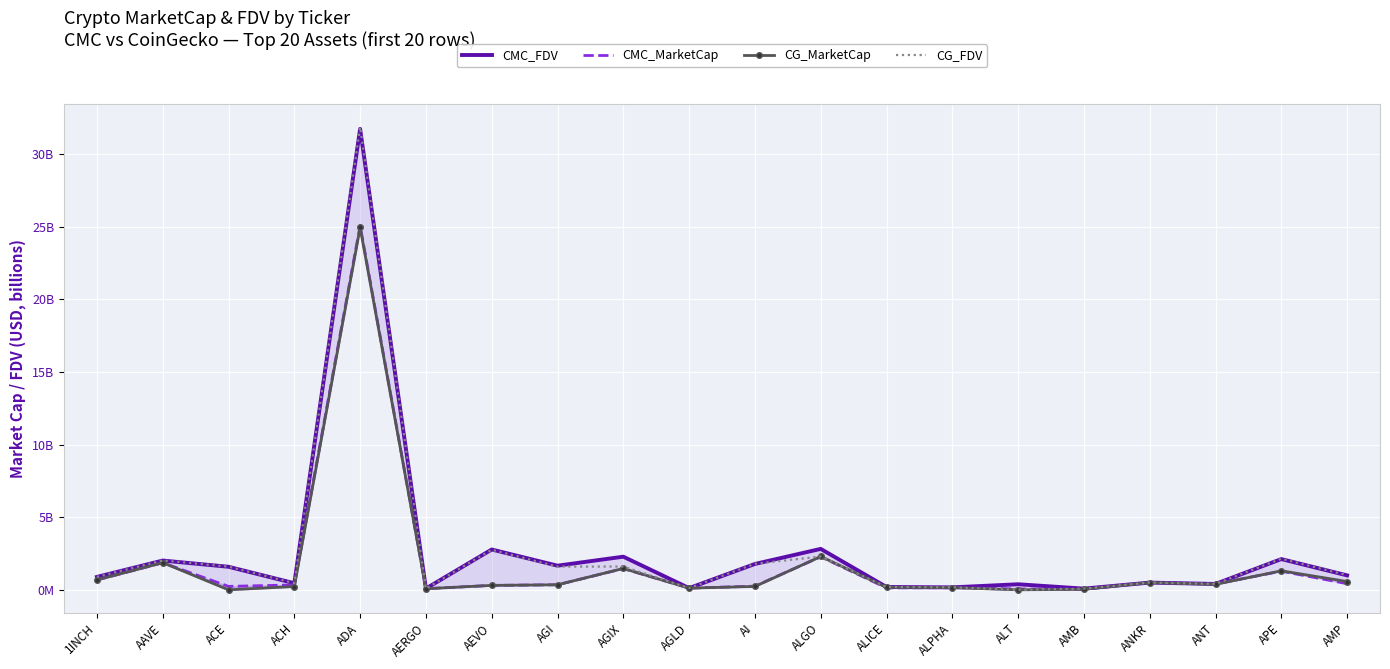

What are all the series names shown in the legend?

CMC_FDV, CMC_MarketCap, CG_MarketCap, CG_FDV